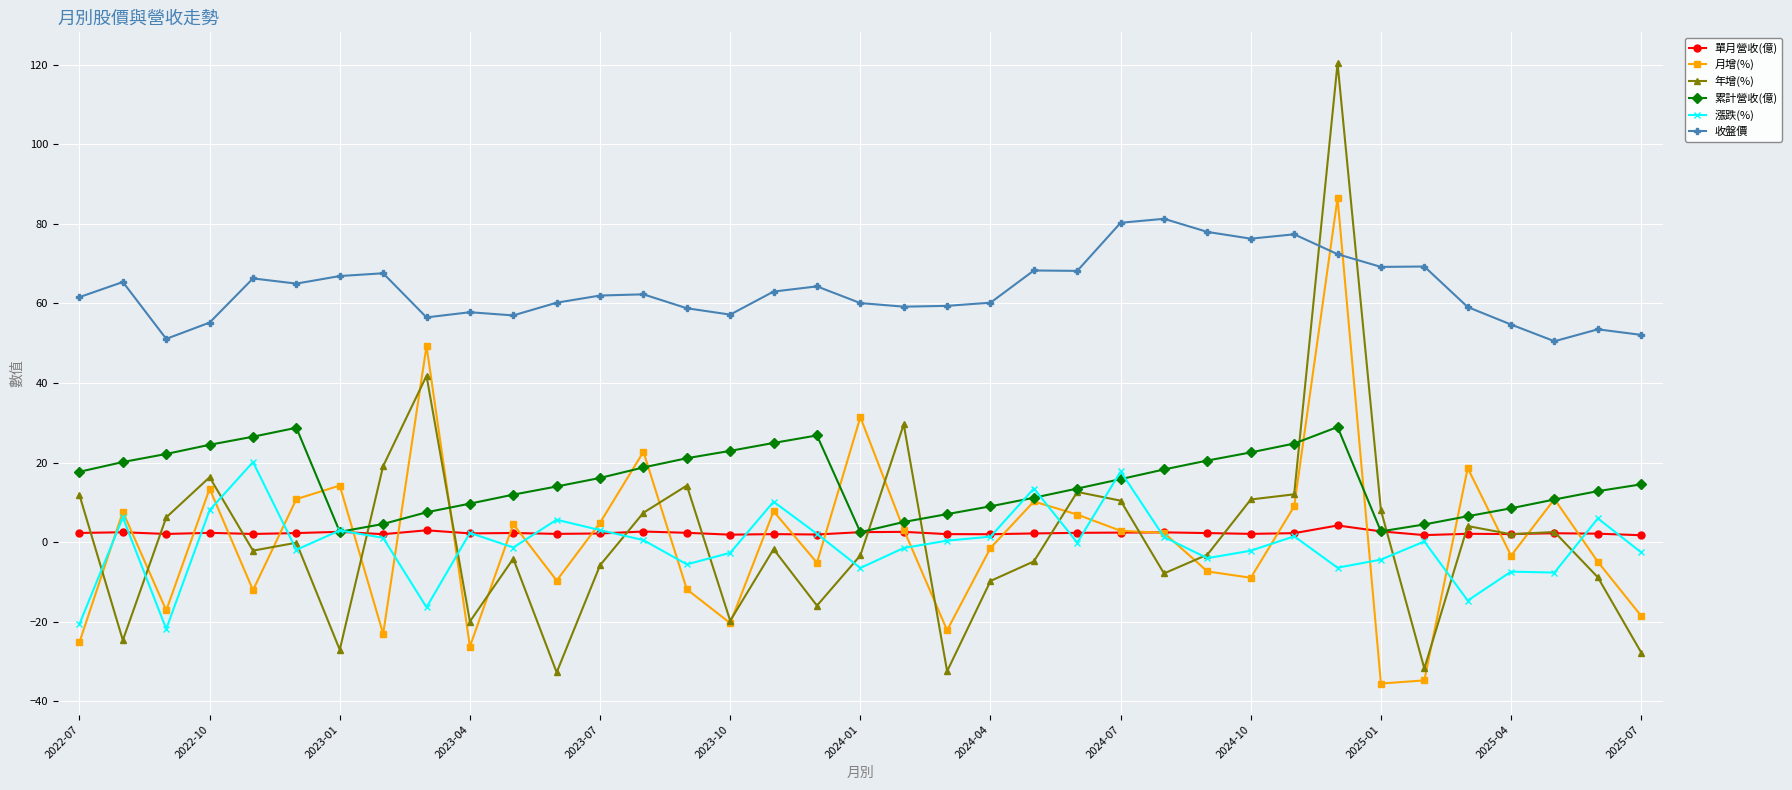

What is the minimum value for 累計營收(億)?

2.5